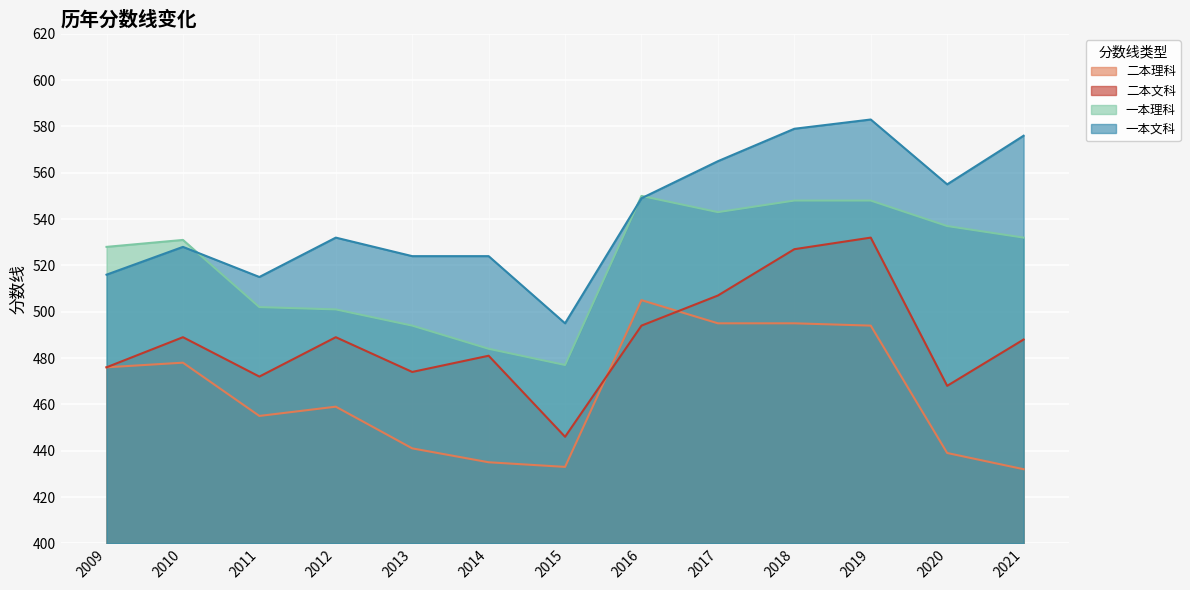

True or false: 二本文科 has a value of 489 at 2010.

True